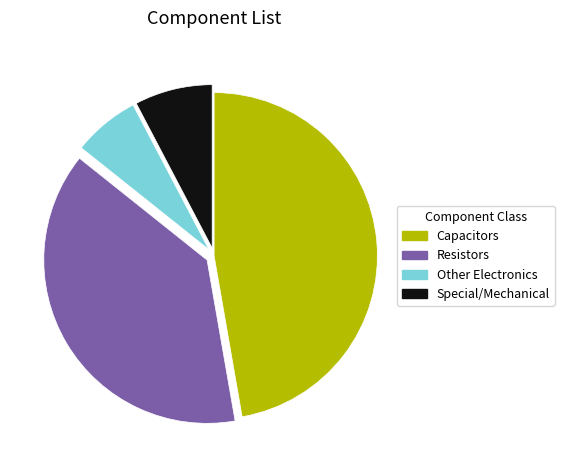

True or false: Special/Mechanical accounts for 22% of the total.

False